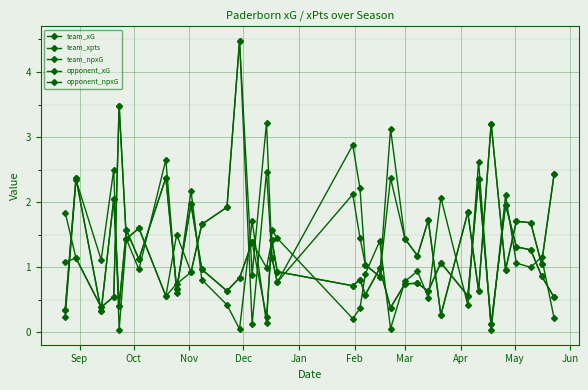

What is the average value of the opponent_xG series?

1.6